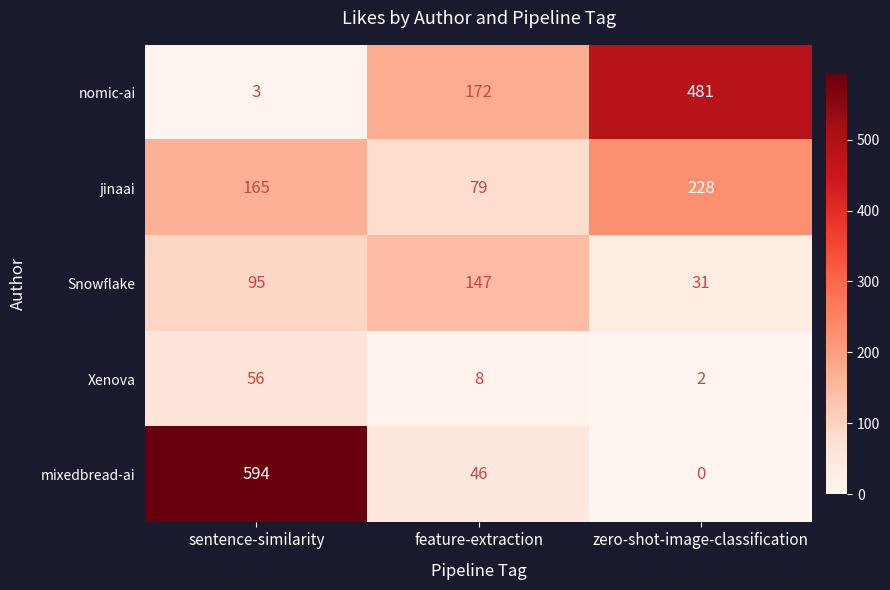

What is the sum of all mixedbread-ai values?

640